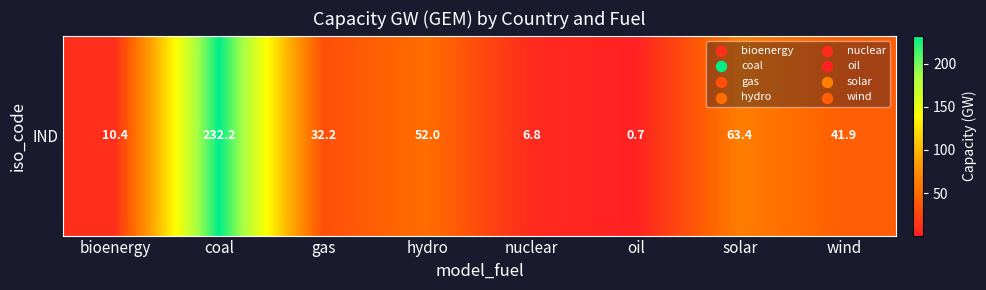

What is the change in value from coal to solar?

-168.8